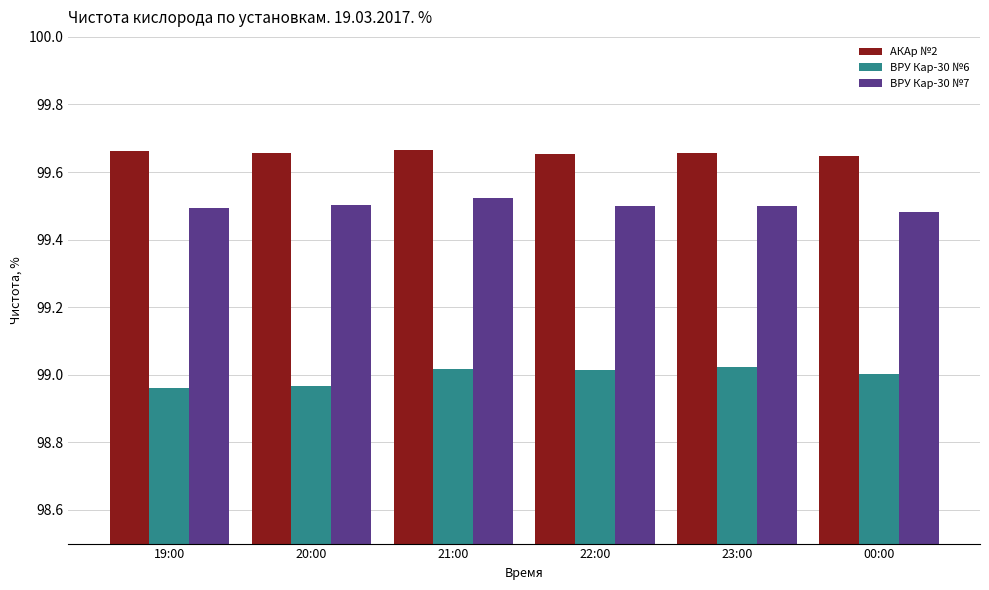

What is the difference between the maximum and second lowest values in the ВРУ Кар-30 №6 series?

0.1